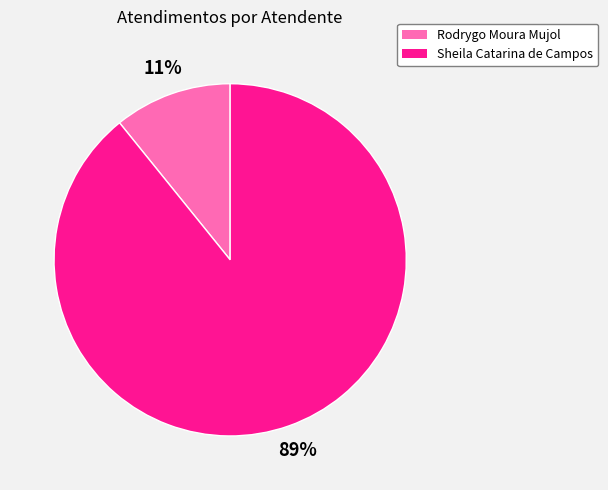

The Sheila Catarina de Campos slice represents 89% of the pie. True or false?

True